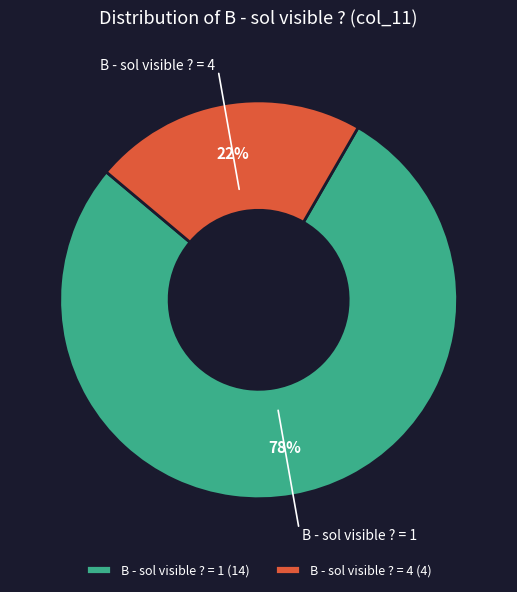

To the nearest percent, what portion does B - sol visible ? = 1 represent?

78%